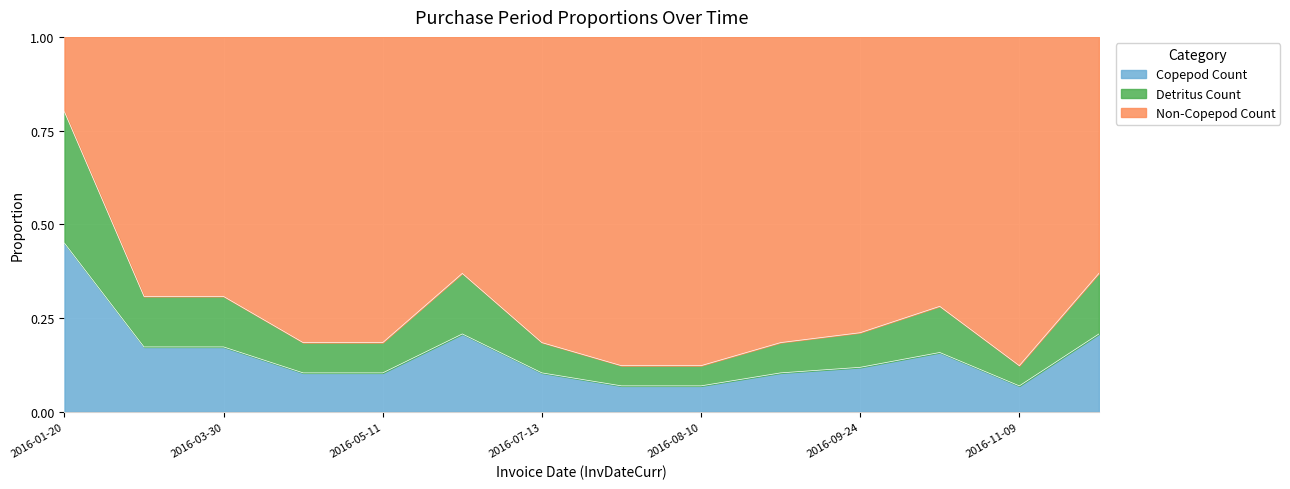

What value does the data have at 2016-03-30?

0.2